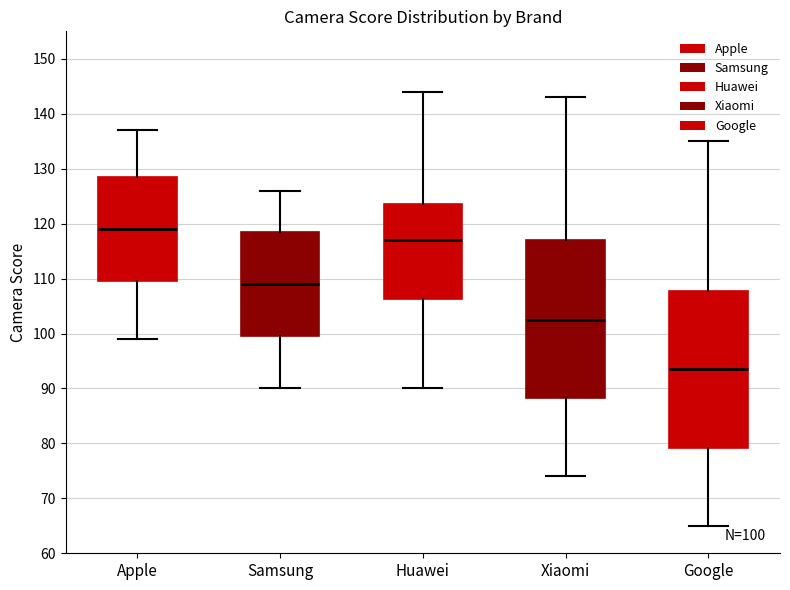

Which box's median line is the lowest?

Google